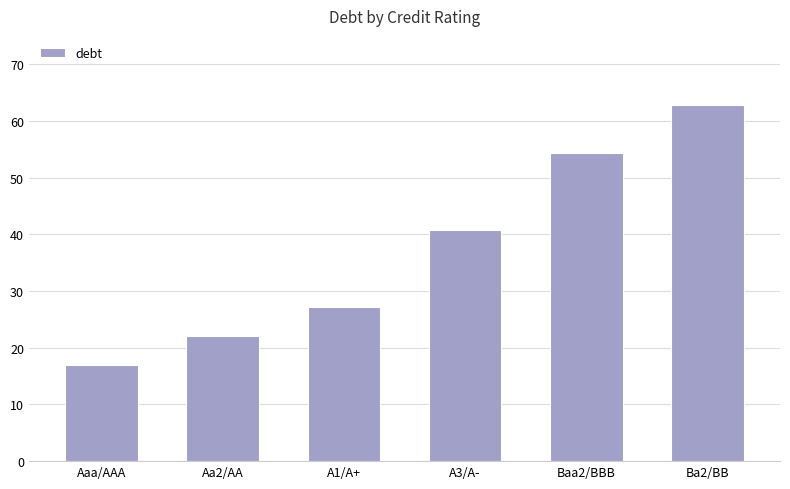

What is the average value?

37.4